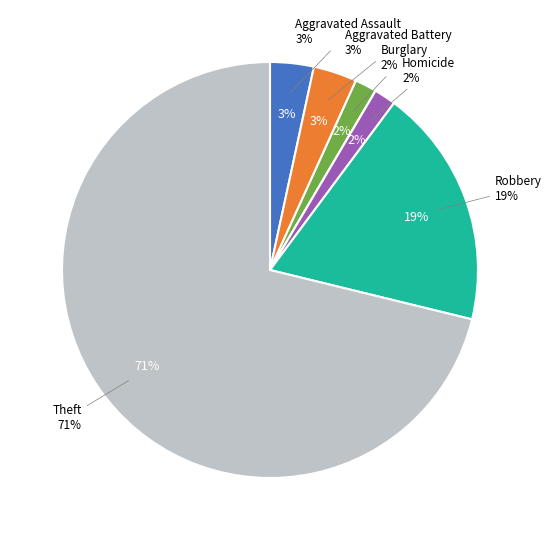

Is it true that Aggravated Assault is 3% of the pie?

True